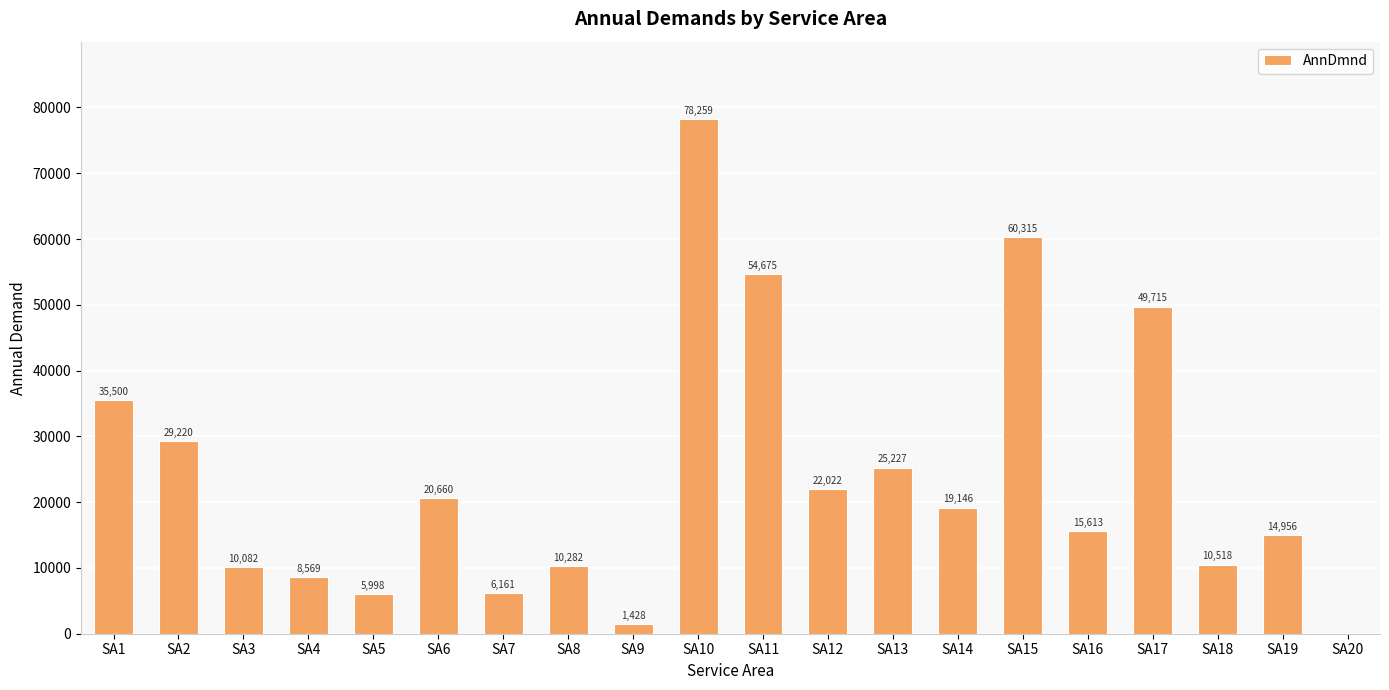

The chart shows a value of 25847.6 at SA19. True or false?

False